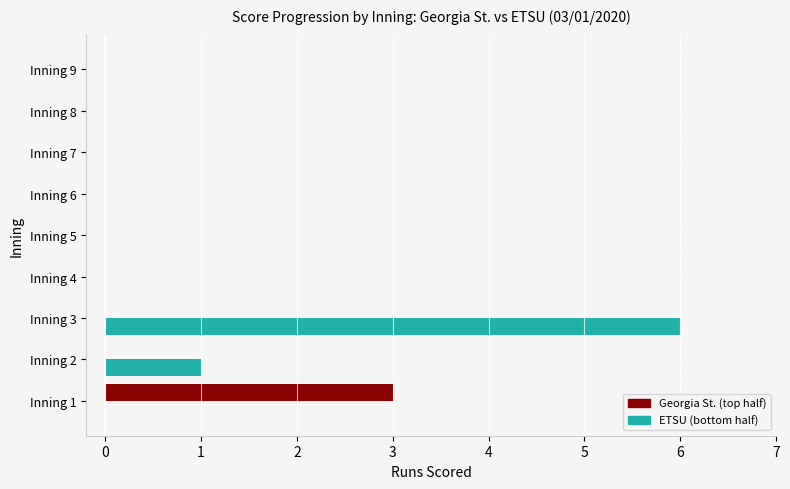

What is the maximum value shown in the chart?

6